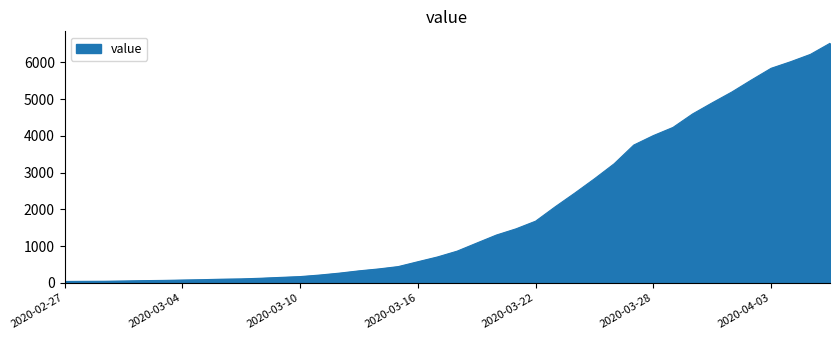

What is the greatest value displayed?

6522